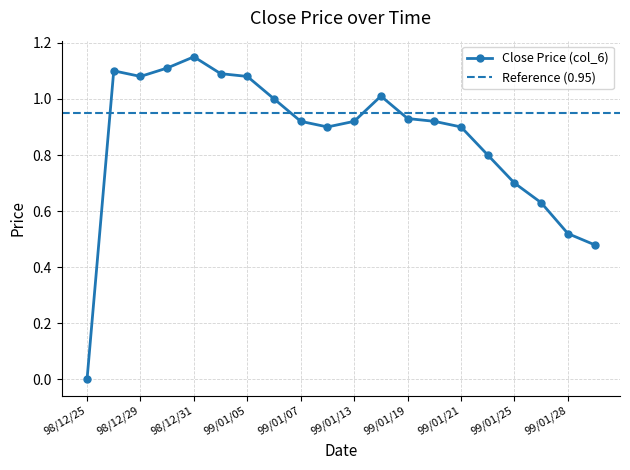

Rank the categories by value from lowest to highest.

98/12/25, 99/02/09, 99/01/28, 99/01/26, 99/01/25, 99/01/22, 99/01/12, 99/01/21, 99/01/07, 99/01/13, 99/01/20, 99/01/19, 99/01/06, 99/01/18, 98/12/29, 99/01/05, 99/01/04, 98/12/28, 98/12/30, 98/12/31